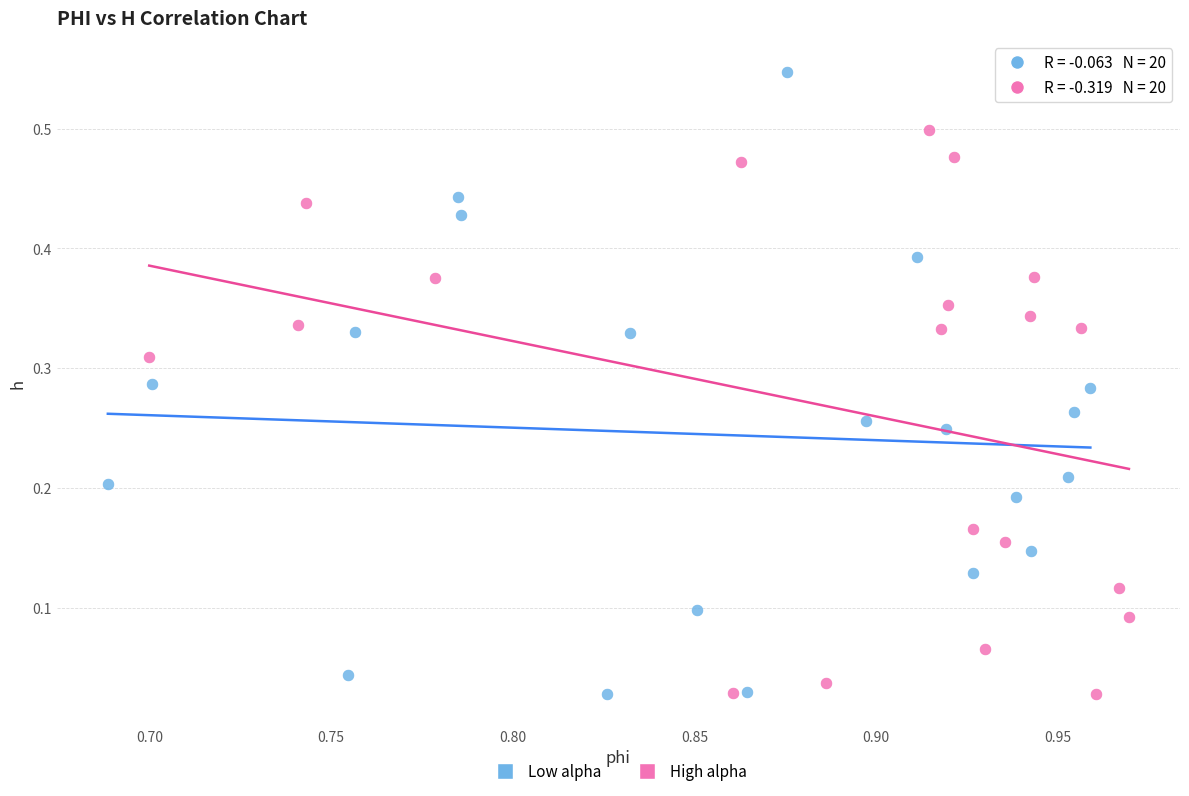

Which series reaches the maximum Y coordinate?

Low alpha